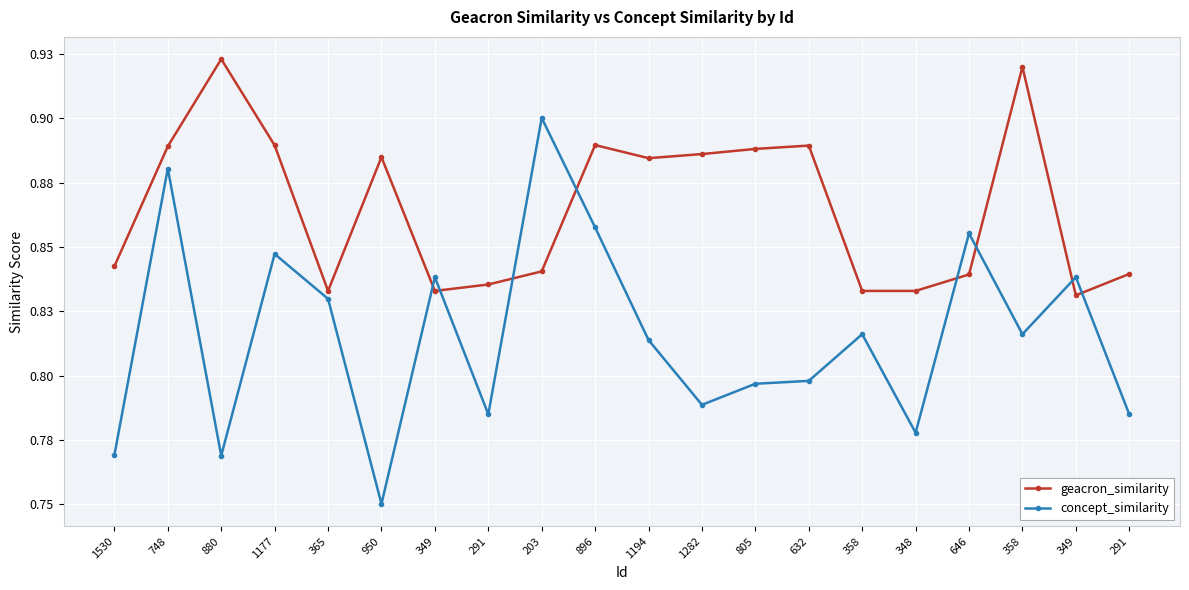

At which label does geacron_similarity reach its peak?

880